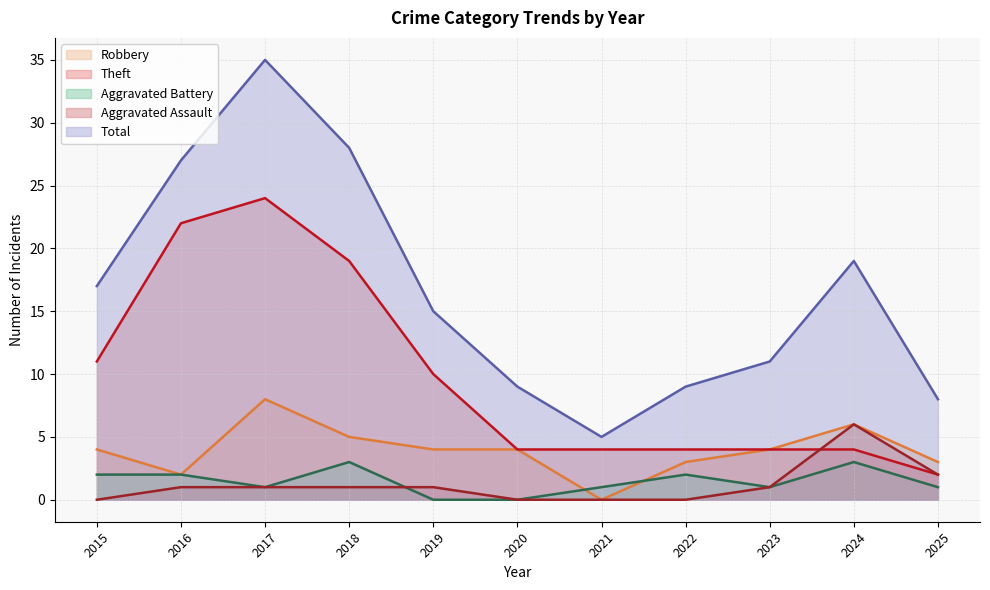

Which series has the widest spread of values?

Total